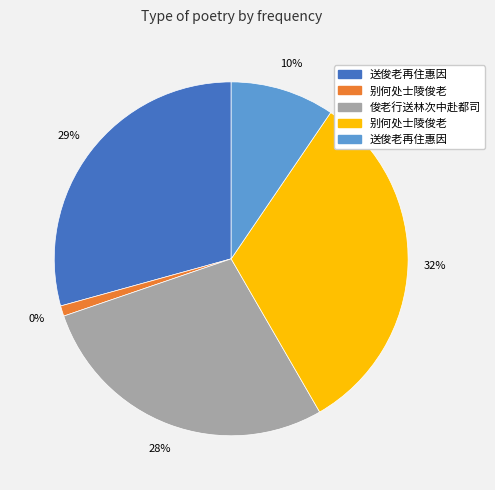

What percentage is NOT represented by 送俊老再住惠因?

90.5%